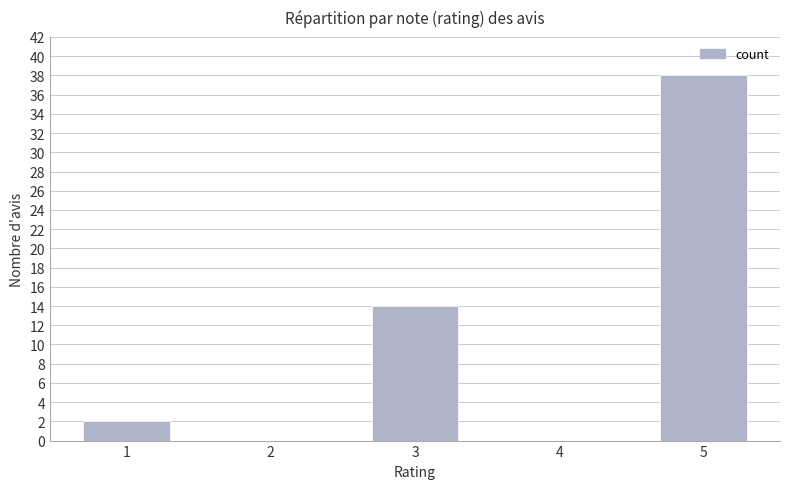

True or false: the data shows -26 at 2.

False